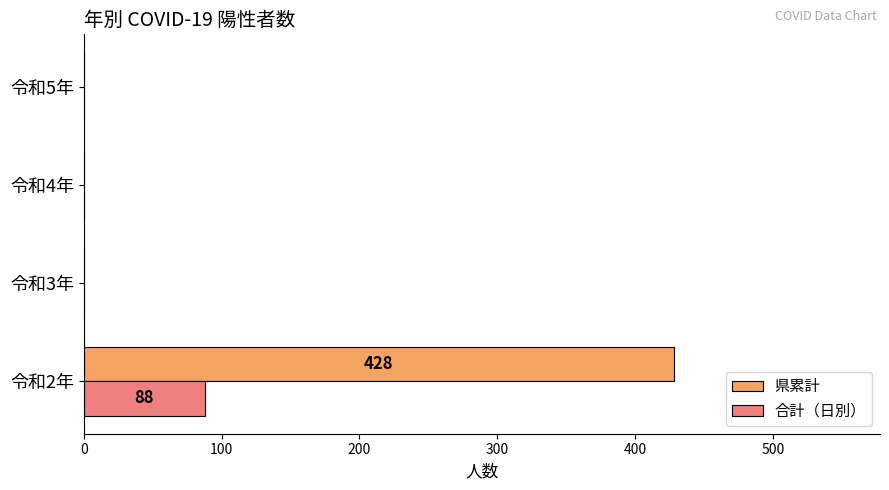

What is the highest value of the 合計（日別） series?

88